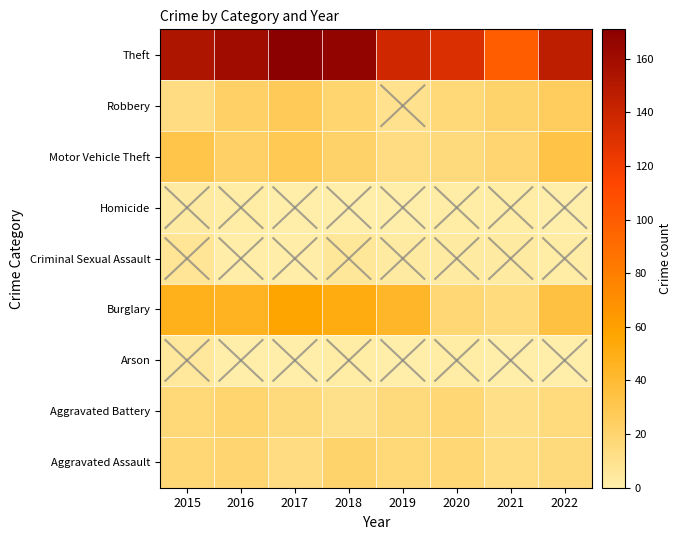

Reading right to left, transcribe all the data shown in this chart.

Aggravated Assault: 2022=16	2021=13	2020=18	2019=17	2018=21	2017=14	2016=19	2015=18
Aggravated Battery: 2022=15	2021=12	2020=18	2019=16	2018=11	2017=16	2016=20	2015=17
Arson: 2022=0	2021=0	2020=2	2019=0	2018=2	2017=0	2016=0	2015=5
Burglary: 2022=35	2021=15	2020=18	2019=44	2018=51	2017=57	2016=46	2015=48
Criminal Sexual Assault: 2022=2	2021=3	2020=3	2019=3	2018=6	2017=1	2016=1	2015=7
Homicide: 2022=0	2021=2	2020=2	2019=0	2018=0	2017=0	2016=2	2015=3
Motor Vehicle Theft: 2022=33	2021=19	2020=16	2019=14	2018=22	2017=29	2016=23	2015=32
Robbery: 2022=26	2021=21	2020=17	2019=10	2018=20	2017=28	2016=23	2015=14
Theft: 2022=146	2021=99	2020=132	2019=137	2018=167	2017=171	2016=160	2015=153